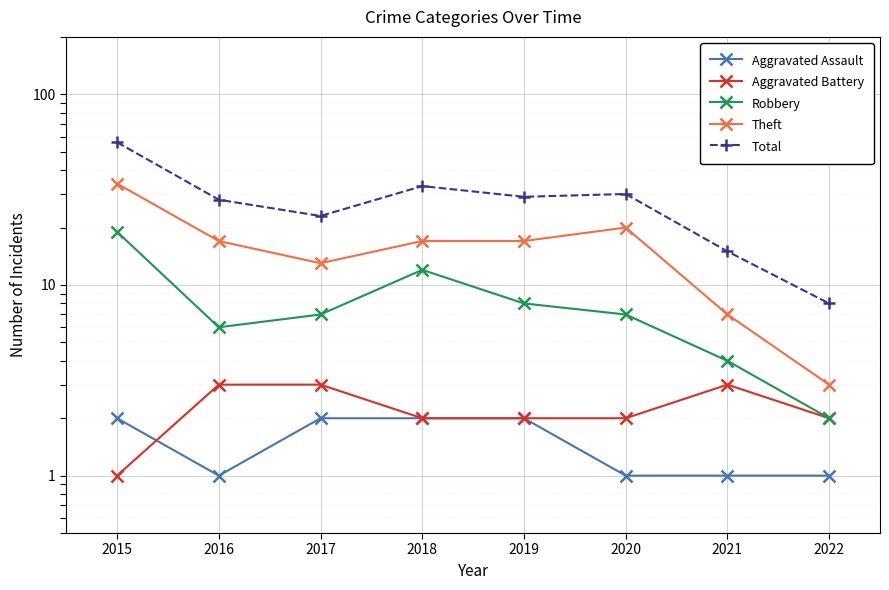

Count the number of categories in the chart.

8